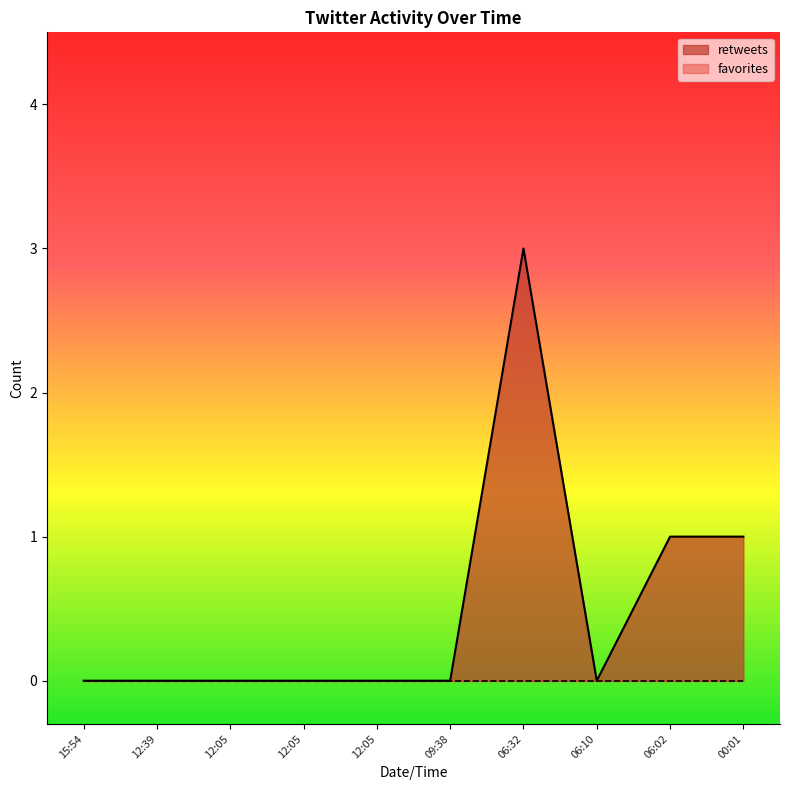

What is the label of the 3rd point from the left?

12:05